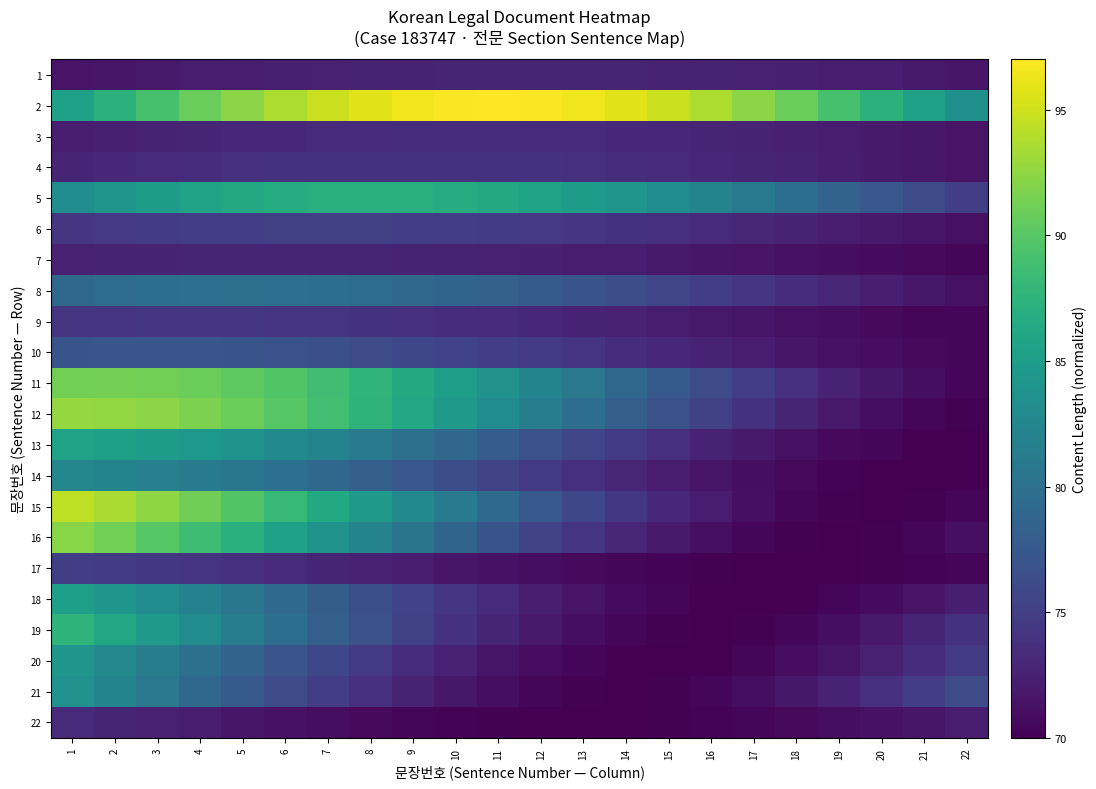

At which category is the sum across all series the highest?

1